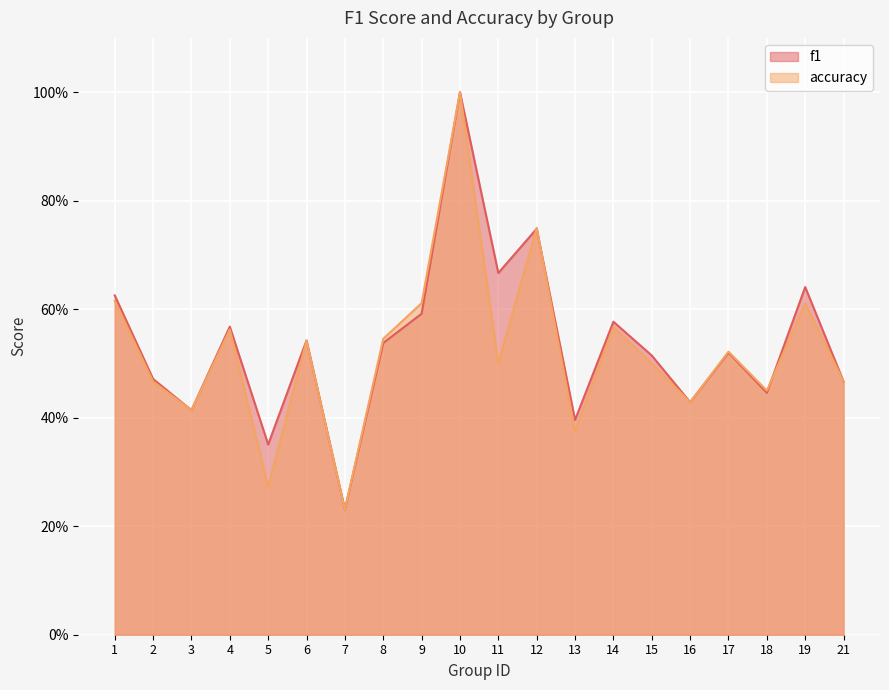

What are all the series names shown in the legend?

f1, accuracy